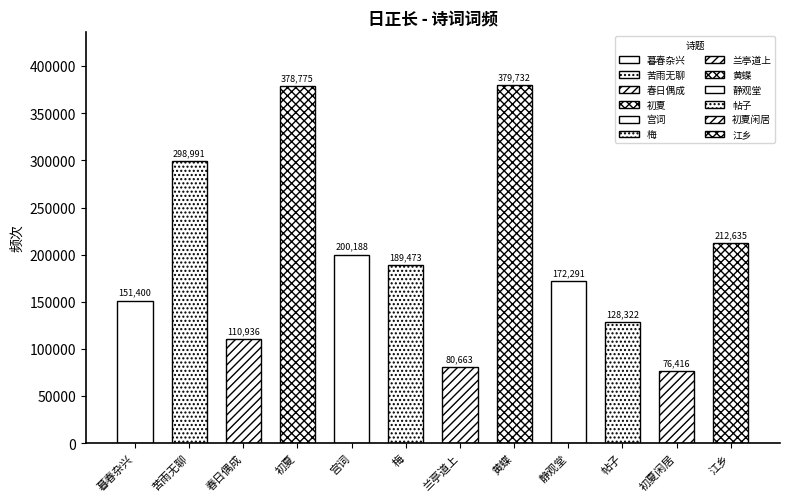

Does the chart contain stacked bars?

No